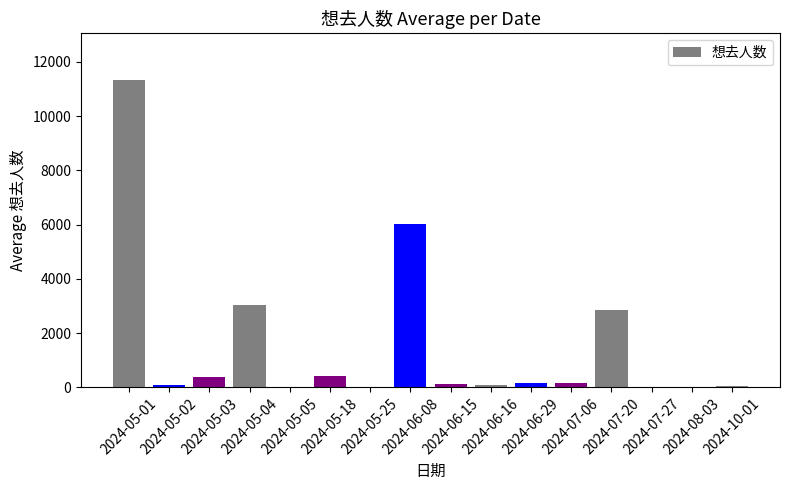

What is the sum of all values?

24745.6